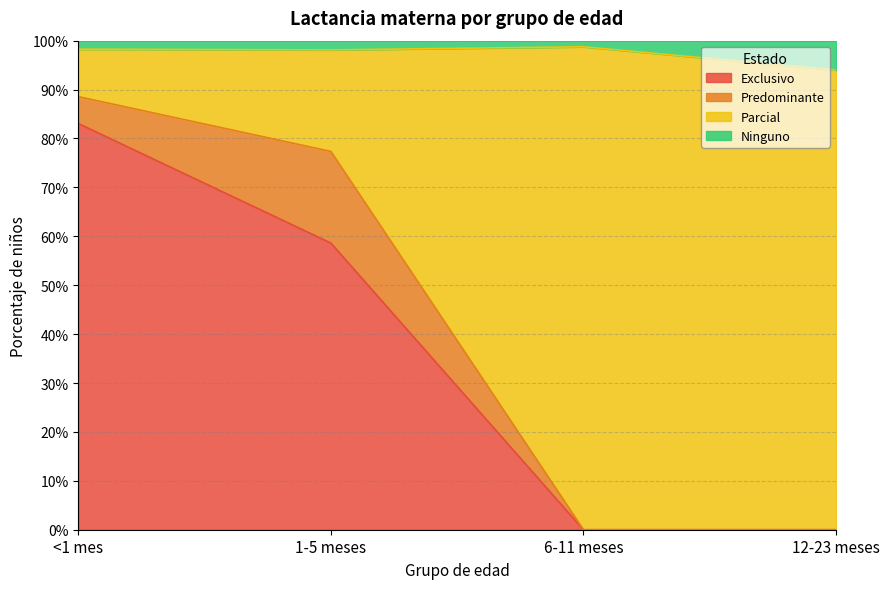

What are all the series names shown in the legend?

Exclusivo, Predominante, Parcial, Ninguno